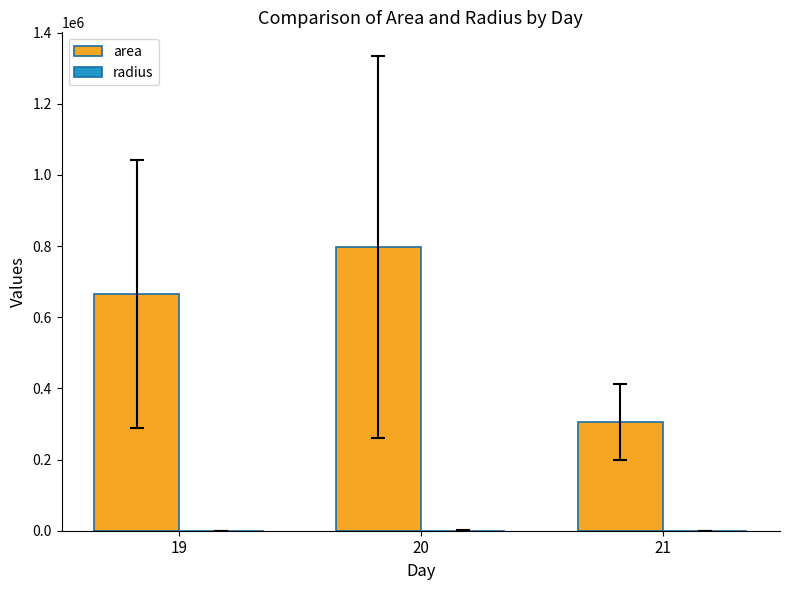

Between 19 and 20, which series saw the biggest shift?

area